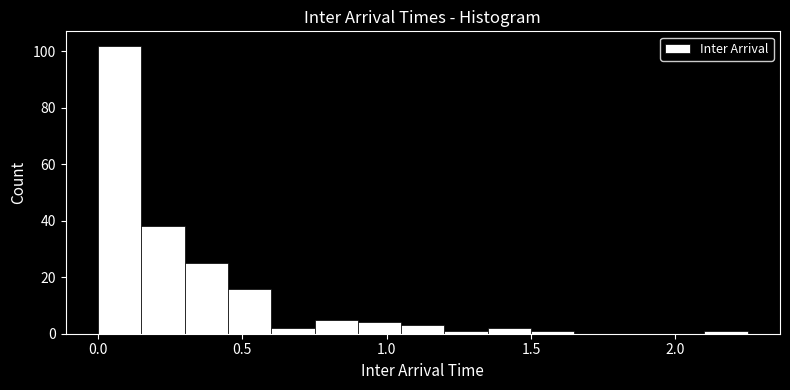

Around what value on the x-axis is the tallest bar? Give the approximate position of its centre, as read against the axis.

0.10